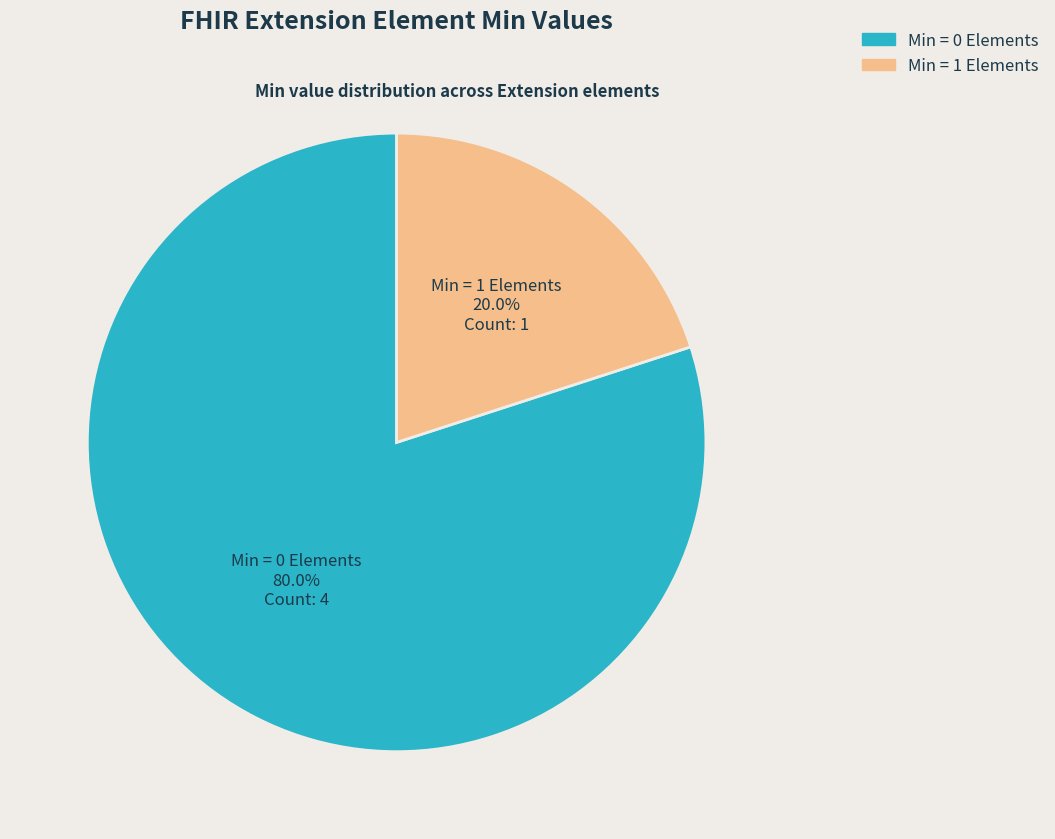

Does any single category account for the majority?

Yes